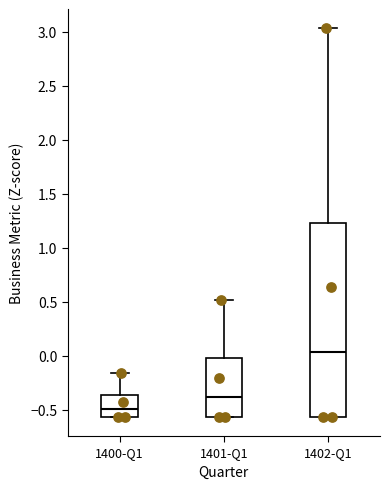

Reading left to right, transcribe this box plot: for each box, give where its median line is, the range the box spans, and where its two whiskers end, as read against the y-axis. The values are not printed on the chart, so give them approximately, as read against the axis.

1400-Q1: median -0.50, box -0.55 to -0.35, whiskers -0.55 to -0.15
1401-Q1: median -0.40, box -0.55 to 0.00, whiskers -0.55 to 0.50
1402-Q1: median 0.05, box -0.55 to 1.25, whiskers -0.55 to 3.05